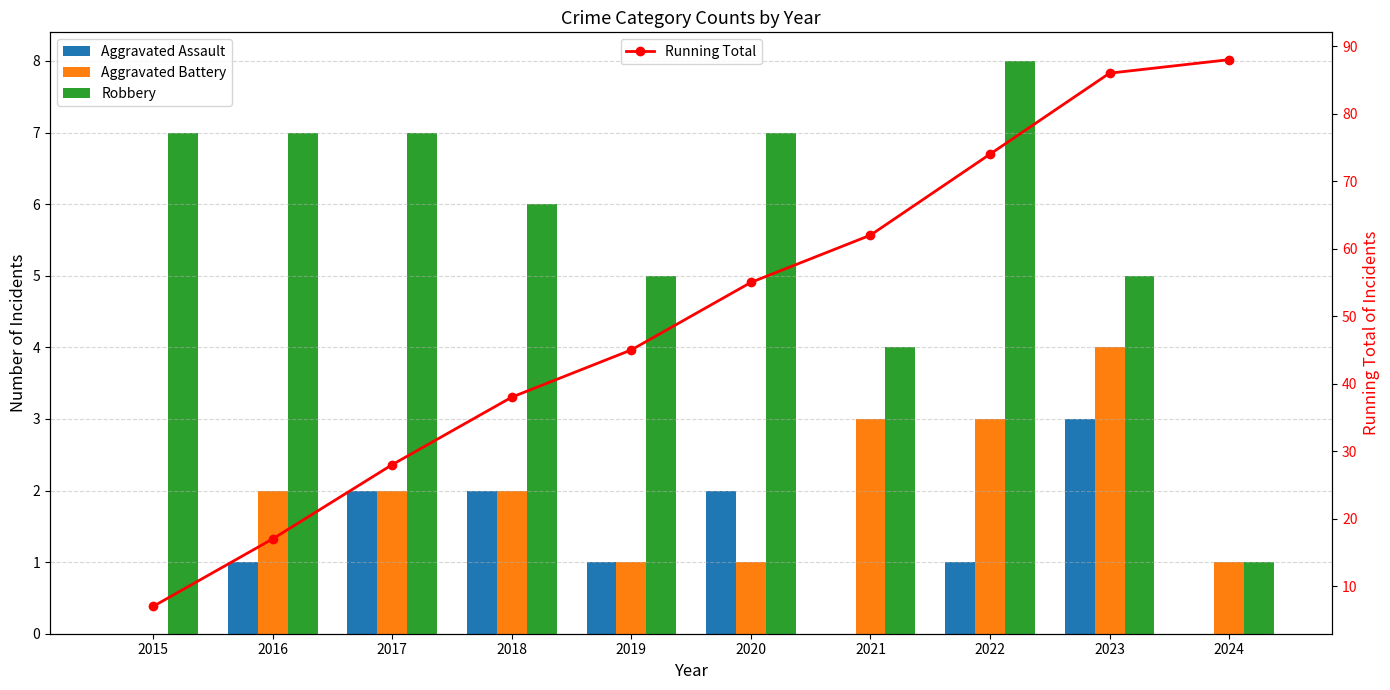

What is the sum of all Aggravated Assault values?

12